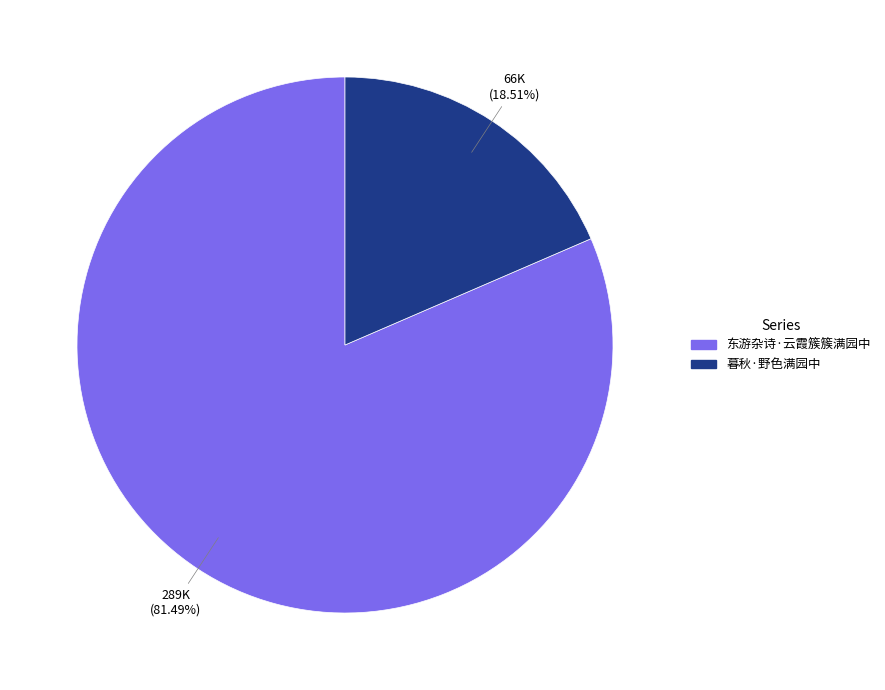

What percentage is the 暮秋·野色满园中 slice, to the nearest percent?

19%